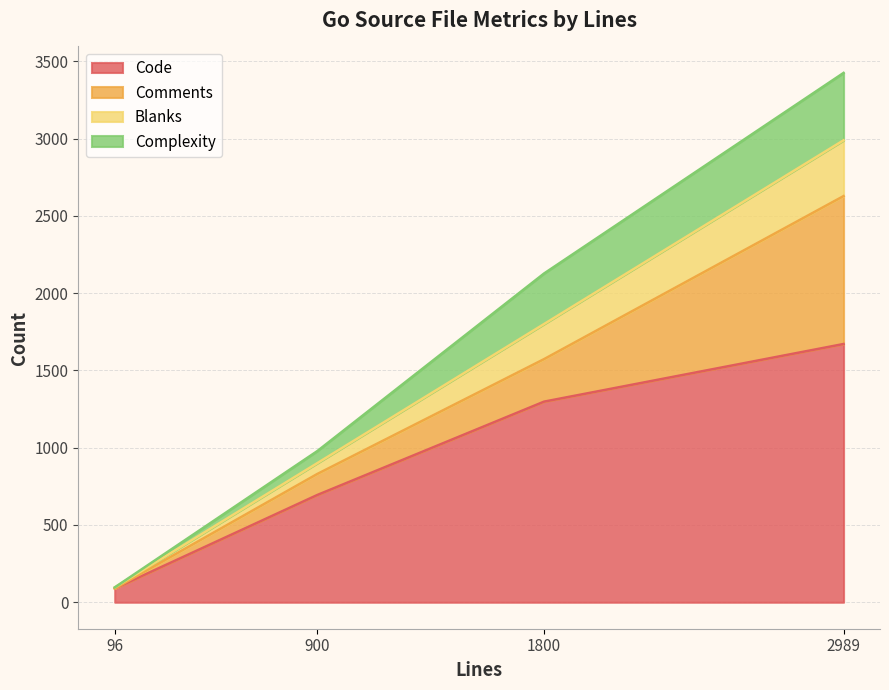

Count the number of data series in this chart.

4